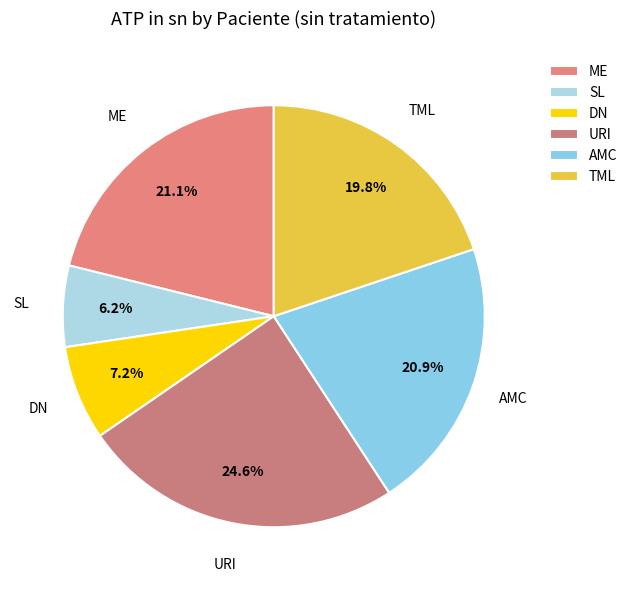

Combined, do SL and URI account for over 50%?

No